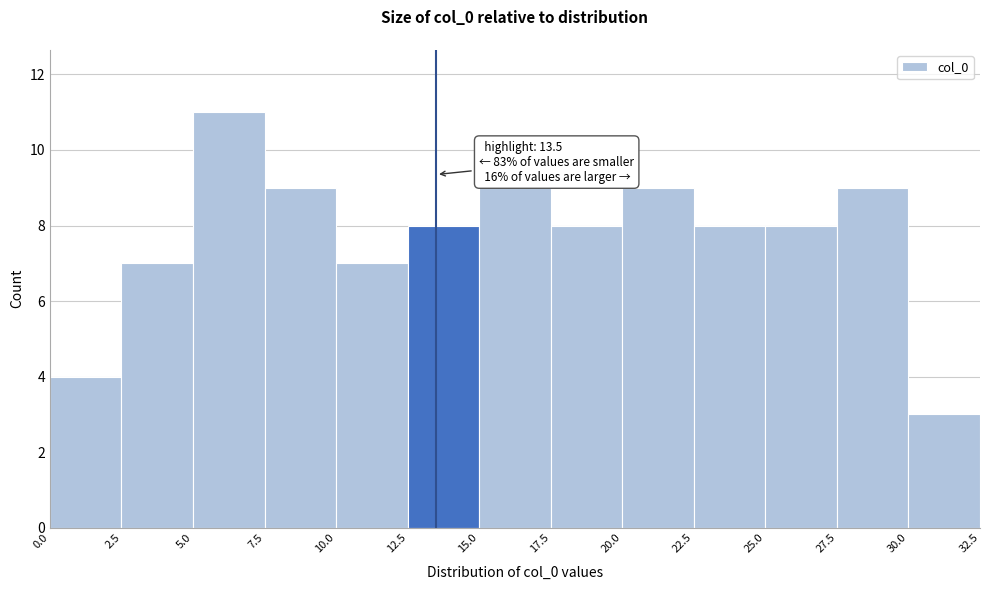

Which range on the x-axis has the tallest bar?

5.0 to 7.5